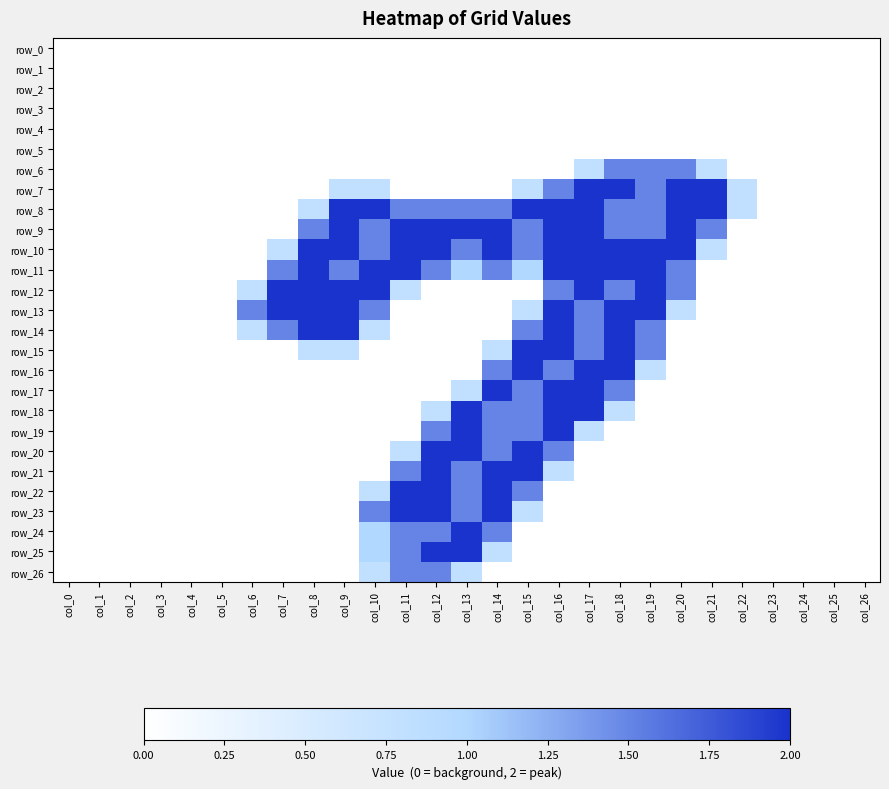

Reading left to right, list all the values displayed in this chart.

row_0: col_0=0.0	col_1=0.0	col_2=0.0	col_3=0.0	col_4=0.0	col_5=0.0	col_6=0.0	col_7=0.0	col_8=0.0	col_9=0.0	col_10=0.0	col_11=0.0	col_12=0.0	col_13=0.0	col_14=0.0	col_15=0.0	col_16=0.0	col_17=0.0	col_18=0.0	col_19=0.0	col_20=0.0	col_21=0.0	col_22=0.0	col_23=0.0	col_24=0.0	col_25=0.0	col_26=0.0
row_1: col_0=0.0	col_1=0.0	col_2=0.0	col_3=0.0	col_4=0.0	col_5=0.0	col_6=0.0	col_7=0.0	col_8=0.0	col_9=0.0	col_10=0.0	col_11=0.0	col_12=0.0	col_13=0.0	col_14=0.0	col_15=0.0	col_16=0.0	col_17=0.0	col_18=0.0	col_19=0.0	col_20=0.0	col_21=0.0	col_22=0.0	col_23=0.0	col_24=0.0	col_25=0.0	col_26=0.0
row_2: col_0=0.0	col_1=0.0	col_2=0.0	col_3=0.0	col_4=0.0	col_5=0.0	col_6=0.0	col_7=0.0	col_8=0.0	col_9=0.0	col_10=0.0	col_11=0.0	col_12=0.0	col_13=0.0	col_14=0.0	col_15=0.0	col_16=0.0	col_17=0.0	col_18=0.0	col_19=0.0	col_20=0.0	col_21=0.0	col_22=0.0	col_23=0.0	col_24=0.0	col_25=0.0	col_26=0.0
row_3: col_0=0.0	col_1=0.0	col_2=0.0	col_3=0.0	col_4=0.0	col_5=0.0	col_6=0.0	col_7=0.0	col_8=0.0	col_9=0.0	col_10=0.0	col_11=0.0	col_12=0.0	col_13=0.0	col_14=0.0	col_15=0.0	col_16=0.0	col_17=0.0	col_18=0.0	col_19=0.0	col_20=0.0	col_21=0.0	col_22=0.0	col_23=0.0	col_24=0.0	col_25=0.0	col_26=0.0
row_4: col_0=0.0	col_1=0.0	col_2=0.0	col_3=0.0	col_4=0.0	col_5=0.0	col_6=0.0	col_7=0.0	col_8=0.0	col_9=0.0	col_10=0.0	col_11=0.0	col_12=0.0	col_13=0.0	col_14=0.0	col_15=0.0	col_16=0.0	col_17=0.0	col_18=0.0	col_19=0.0	col_20=0.0	col_21=0.0	col_22=0.0	col_23=0.0	col_24=0.0	col_25=0.0	col_26=0.0
row_5: col_0=0.0	col_1=0.0	col_2=0.0	col_3=0.0	col_4=0.0	col_5=0.0	col_6=0.0	col_7=0.0	col_8=0.0	col_9=0.0	col_10=0.0	col_11=0.0	col_12=0.0	col_13=0.0	col_14=0.0	col_15=0.0	col_16=0.0	col_17=0.0	col_18=0.0	col_19=0.0	col_20=0.0	col_21=0.0	col_22=0.0	col_23=0.0	col_24=0.0	col_25=0.0	col_26=0.0
row_6: col_0=0.0	col_1=0.0	col_2=0.0	col_3=0.0	col_4=0.0	col_5=0.0	col_6=0.0	col_7=0.0	col_8=0.0	col_9=0.0	col_10=0.0	col_11=0.0	col_12=0.0	col_13=0.0	col_14=0.0	col_15=0.0	col_16=0.0	col_17=0.8	col_18=1.5	col_19=1.5	col_20=1.5	col_21=0.8	col_22=0.0	col_23=0.0	col_24=0.0	col_25=0.0	col_26=0.0
row_7: col_0=0.0	col_1=0.0	col_2=0.0	col_3=0.0	col_4=0.0	col_5=0.0	col_6=0.0	col_7=0.0	col_8=0.0	col_9=0.8	col_10=0.8	col_11=0.0	col_12=0.0	col_13=0.0	col_14=0.0	col_15=0.8	col_16=1.5	col_17=2.0	col_18=2.0	col_19=1.5	col_20=2.0	col_21=2.0	col_22=0.8	col_23=0.0	col_24=0.0	col_25=0.0	col_26=0.0
row_8: col_0=0.0	col_1=0.0	col_2=0.0	col_3=0.0	col_4=0.0	col_5=0.0	col_6=0.0	col_7=0.0	col_8=0.8	col_9=2.0	col_10=2.0	col_11=1.5	col_12=1.5	col_13=1.5	col_14=1.5	col_15=2.0	col_16=2.0	col_17=2.0	col_18=1.5	col_19=1.5	col_20=2.0	col_21=2.0	col_22=0.8	col_23=0.0	col_24=0.0	col_25=0.0	col_26=0.0
row_9: col_0=0.0	col_1=0.0	col_2=0.0	col_3=0.0	col_4=0.0	col_5=0.0	col_6=0.0	col_7=0.0	col_8=1.5	col_9=2.0	col_10=1.5	col_11=2.0	col_12=2.0	col_13=2.0	col_14=2.0	col_15=1.5	col_16=2.0	col_17=2.0	col_18=1.5	col_19=1.5	col_20=2.0	col_21=1.5	col_22=0.0	col_23=0.0	col_24=0.0	col_25=0.0	col_26=0.0
row_10: col_0=0.0	col_1=0.0	col_2=0.0	col_3=0.0	col_4=0.0	col_5=0.0	col_6=0.0	col_7=0.8	col_8=2.0	col_9=2.0	col_10=1.5	col_11=2.0	col_12=2.0	col_13=1.5	col_14=2.0	col_15=1.5	col_16=2.0	col_17=2.0	col_18=2.0	col_19=2.0	col_20=2.0	col_21=0.8	col_22=0.0	col_23=0.0	col_24=0.0	col_25=0.0	col_26=0.0
row_11: col_0=0.0	col_1=0.0	col_2=0.0	col_3=0.0	col_4=0.0	col_5=0.0	col_6=0.0	col_7=1.5	col_8=2.0	col_9=1.5	col_10=2.0	col_11=2.0	col_12=1.5	col_13=1.0	col_14=1.5	col_15=1.0	col_16=2.0	col_17=2.0	col_18=2.0	col_19=2.0	col_20=1.5	col_21=0.0	col_22=0.0	col_23=0.0	col_24=0.0	col_25=0.0	col_26=0.0
row_12: col_0=0.0	col_1=0.0	col_2=0.0	col_3=0.0	col_4=0.0	col_5=0.0	col_6=0.8	col_7=2.0	col_8=2.0	col_9=2.0	col_10=2.0	col_11=0.8	col_12=0.0	col_13=0.0	col_14=0.0	col_15=0.0	col_16=1.5	col_17=2.0	col_18=1.5	col_19=2.0	col_20=1.5	col_21=0.0	col_22=0.0	col_23=0.0	col_24=0.0	col_25=0.0	col_26=0.0
row_13: col_0=0.0	col_1=0.0	col_2=0.0	col_3=0.0	col_4=0.0	col_5=0.0	col_6=1.5	col_7=2.0	col_8=2.0	col_9=2.0	col_10=1.5	col_11=0.0	col_12=0.0	col_13=0.0	col_14=0.0	col_15=0.8	col_16=2.0	col_17=1.5	col_18=2.0	col_19=2.0	col_20=0.8	col_21=0.0	col_22=0.0	col_23=0.0	col_24=0.0	col_25=0.0	col_26=0.0
row_14: col_0=0.0	col_1=0.0	col_2=0.0	col_3=0.0	col_4=0.0	col_5=0.0	col_6=0.8	col_7=1.5	col_8=2.0	col_9=2.0	col_10=0.8	col_11=0.0	col_12=0.0	col_13=0.0	col_14=0.0	col_15=1.5	col_16=2.0	col_17=1.5	col_18=2.0	col_19=1.5	col_20=0.0	col_21=0.0	col_22=0.0	col_23=0.0	col_24=0.0	col_25=0.0	col_26=0.0
row_15: col_0=0.0	col_1=0.0	col_2=0.0	col_3=0.0	col_4=0.0	col_5=0.0	col_6=0.0	col_7=0.0	col_8=0.8	col_9=0.8	col_10=0.0	col_11=0.0	col_12=0.0	col_13=0.0	col_14=0.8	col_15=2.0	col_16=2.0	col_17=1.5	col_18=2.0	col_19=1.5	col_20=0.0	col_21=0.0	col_22=0.0	col_23=0.0	col_24=0.0	col_25=0.0	col_26=0.0
row_16: col_0=0.0	col_1=0.0	col_2=0.0	col_3=0.0	col_4=0.0	col_5=0.0	col_6=0.0	col_7=0.0	col_8=0.0	col_9=0.0	col_10=0.0	col_11=0.0	col_12=0.0	col_13=0.0	col_14=1.5	col_15=2.0	col_16=1.5	col_17=2.0	col_18=2.0	col_19=0.8	col_20=0.0	col_21=0.0	col_22=0.0	col_23=0.0	col_24=0.0	col_25=0.0	col_26=0.0
row_17: col_0=0.0	col_1=0.0	col_2=0.0	col_3=0.0	col_4=0.0	col_5=0.0	col_6=0.0	col_7=0.0	col_8=0.0	col_9=0.0	col_10=0.0	col_11=0.0	col_12=0.0	col_13=0.8	col_14=2.0	col_15=1.5	col_16=2.0	col_17=2.0	col_18=1.5	col_19=0.0	col_20=0.0	col_21=0.0	col_22=0.0	col_23=0.0	col_24=0.0	col_25=0.0	col_26=0.0
row_18: col_0=0.0	col_1=0.0	col_2=0.0	col_3=0.0	col_4=0.0	col_5=0.0	col_6=0.0	col_7=0.0	col_8=0.0	col_9=0.0	col_10=0.0	col_11=0.0	col_12=0.8	col_13=2.0	col_14=1.5	col_15=1.5	col_16=2.0	col_17=2.0	col_18=0.8	col_19=0.0	col_20=0.0	col_21=0.0	col_22=0.0	col_23=0.0	col_24=0.0	col_25=0.0	col_26=0.0
row_19: col_0=0.0	col_1=0.0	col_2=0.0	col_3=0.0	col_4=0.0	col_5=0.0	col_6=0.0	col_7=0.0	col_8=0.0	col_9=0.0	col_10=0.0	col_11=0.0	col_12=1.5	col_13=2.0	col_14=1.5	col_15=1.5	col_16=2.0	col_17=0.8	col_18=0.0	col_19=0.0	col_20=0.0	col_21=0.0	col_22=0.0	col_23=0.0	col_24=0.0	col_25=0.0	col_26=0.0
row_20: col_0=0.0	col_1=0.0	col_2=0.0	col_3=0.0	col_4=0.0	col_5=0.0	col_6=0.0	col_7=0.0	col_8=0.0	col_9=0.0	col_10=0.0	col_11=0.8	col_12=2.0	col_13=2.0	col_14=1.5	col_15=2.0	col_16=1.5	col_17=0.0	col_18=0.0	col_19=0.0	col_20=0.0	col_21=0.0	col_22=0.0	col_23=0.0	col_24=0.0	col_25=0.0	col_26=0.0
row_21: col_0=0.0	col_1=0.0	col_2=0.0	col_3=0.0	col_4=0.0	col_5=0.0	col_6=0.0	col_7=0.0	col_8=0.0	col_9=0.0	col_10=0.0	col_11=1.5	col_12=2.0	col_13=1.5	col_14=2.0	col_15=2.0	col_16=0.8	col_17=0.0	col_18=0.0	col_19=0.0	col_20=0.0	col_21=0.0	col_22=0.0	col_23=0.0	col_24=0.0	col_25=0.0	col_26=0.0
row_22: col_0=0.0	col_1=0.0	col_2=0.0	col_3=0.0	col_4=0.0	col_5=0.0	col_6=0.0	col_7=0.0	col_8=0.0	col_9=0.0	col_10=0.8	col_11=2.0	col_12=2.0	col_13=1.5	col_14=2.0	col_15=1.5	col_16=0.0	col_17=0.0	col_18=0.0	col_19=0.0	col_20=0.0	col_21=0.0	col_22=0.0	col_23=0.0	col_24=0.0	col_25=0.0	col_26=0.0
row_23: col_0=0.0	col_1=0.0	col_2=0.0	col_3=0.0	col_4=0.0	col_5=0.0	col_6=0.0	col_7=0.0	col_8=0.0	col_9=0.0	col_10=1.5	col_11=2.0	col_12=2.0	col_13=1.5	col_14=2.0	col_15=0.8	col_16=0.0	col_17=0.0	col_18=0.0	col_19=0.0	col_20=0.0	col_21=0.0	col_22=0.0	col_23=0.0	col_24=0.0	col_25=0.0	col_26=0.0
row_24: col_0=0.0	col_1=0.0	col_2=0.0	col_3=0.0	col_4=0.0	col_5=0.0	col_6=0.0	col_7=0.0	col_8=0.0	col_9=0.0	col_10=1.0	col_11=1.5	col_12=1.5	col_13=2.0	col_14=1.5	col_15=0.0	col_16=0.0	col_17=0.0	col_18=0.0	col_19=0.0	col_20=0.0	col_21=0.0	col_22=0.0	col_23=0.0	col_24=0.0	col_25=0.0	col_26=0.0
row_25: col_0=0.0	col_1=0.0	col_2=0.0	col_3=0.0	col_4=0.0	col_5=0.0	col_6=0.0	col_7=0.0	col_8=0.0	col_9=0.0	col_10=1.0	col_11=1.5	col_12=2.0	col_13=2.0	col_14=0.8	col_15=0.0	col_16=0.0	col_17=0.0	col_18=0.0	col_19=0.0	col_20=0.0	col_21=0.0	col_22=0.0	col_23=0.0	col_24=0.0	col_25=0.0	col_26=0.0
row_26: col_0=0.0	col_1=0.0	col_2=0.0	col_3=0.0	col_4=0.0	col_5=0.0	col_6=0.0	col_7=0.0	col_8=0.0	col_9=0.0	col_10=0.8	col_11=1.5	col_12=1.5	col_13=0.8	col_14=0.0	col_15=0.0	col_16=0.0	col_17=0.0	col_18=0.0	col_19=0.0	col_20=0.0	col_21=0.0	col_22=0.0	col_23=0.0	col_24=0.0	col_25=0.0	col_26=0.0